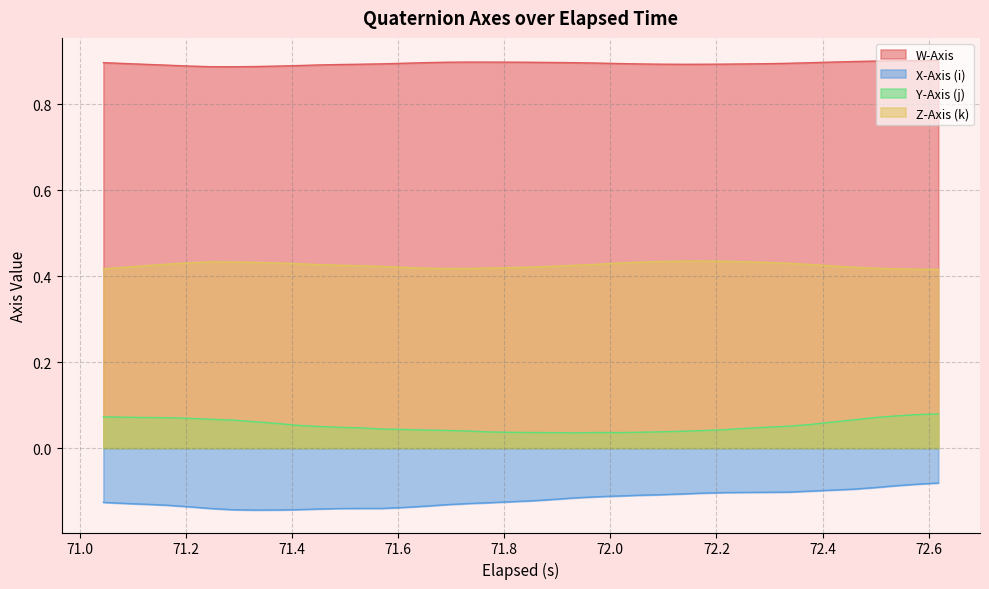

What is the maximum value for W-Axis?

0.9